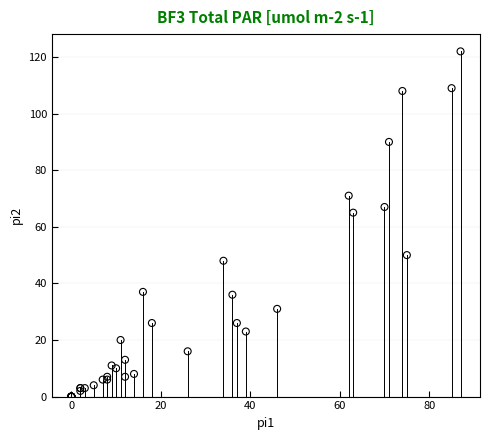

What Y value in the scatter plot is closest to 61?

65